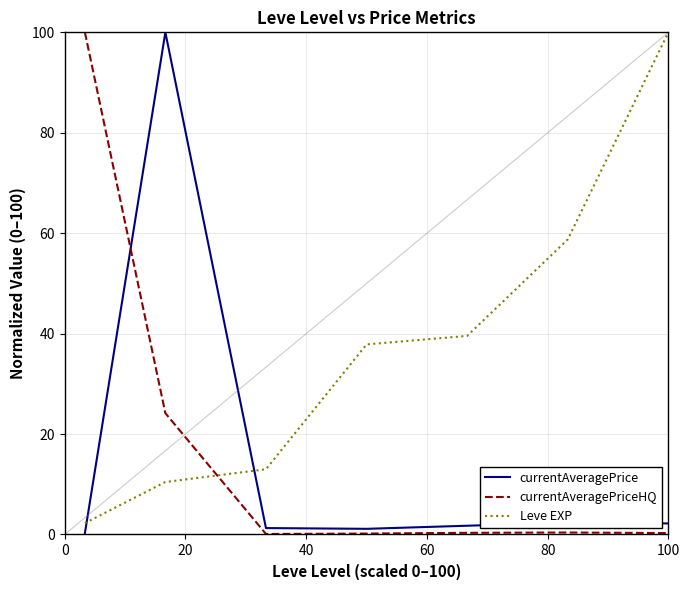

How many times do currentAveragePrice and Leve EXP cross each other?

2